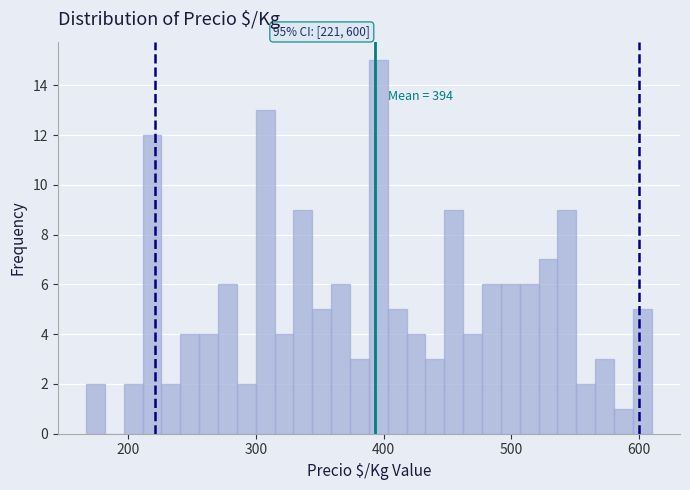

Around what value on the x-axis is the tallest bar? Give the approximate position of its centre, as read against the axis.

400